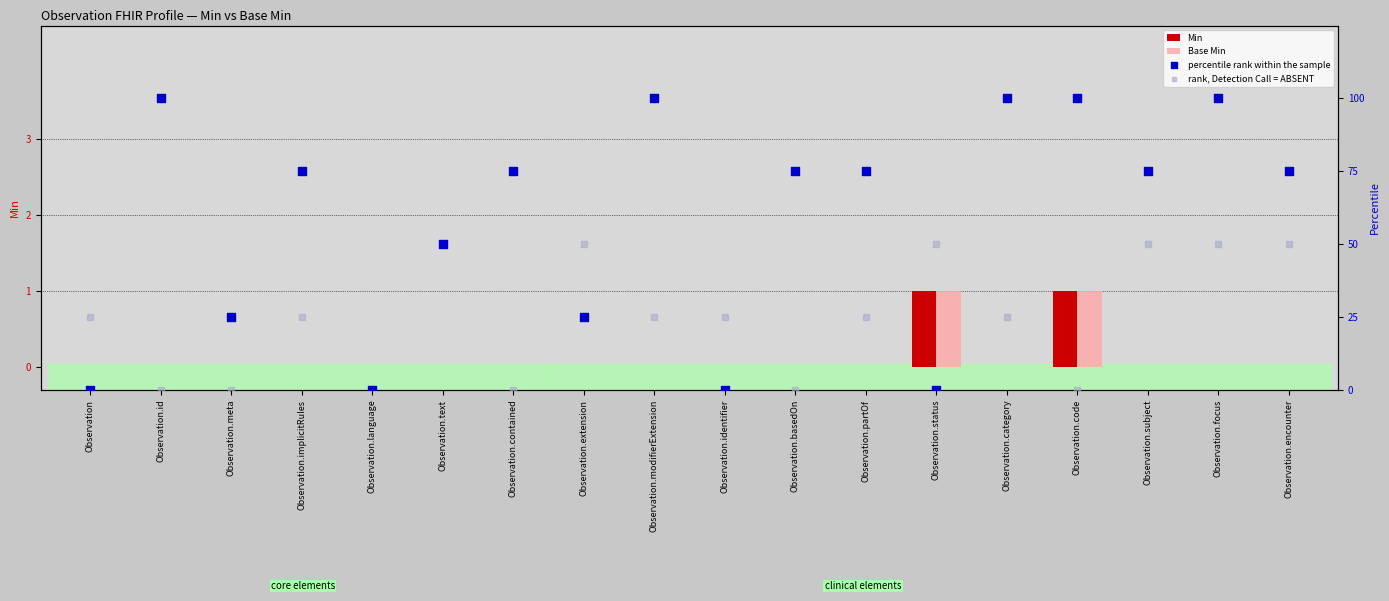

What are all the series names shown in the legend?

Min, Base Min, percentile rank within the sample, rank, Detection Call = ABSENT